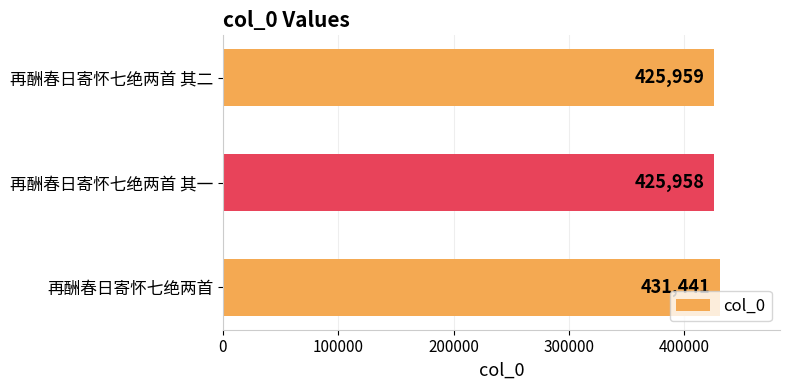

What is the difference between the maximum and minimum values?

5483